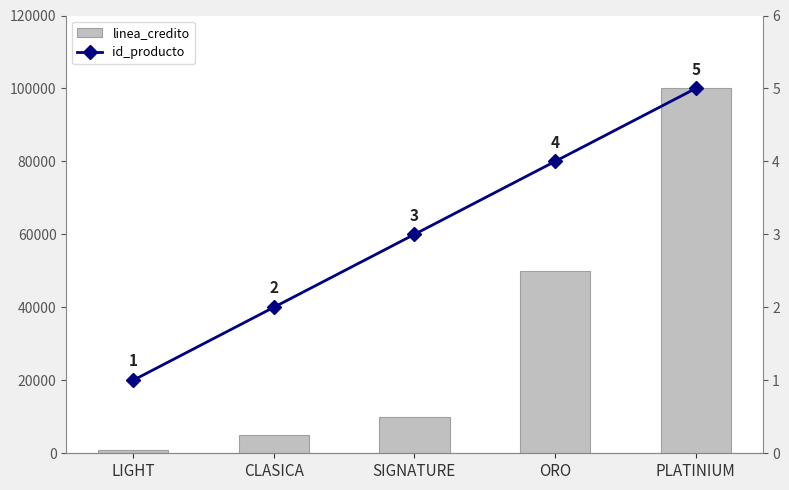

What is the spread (max minus min) of values at CLASICA?

4998